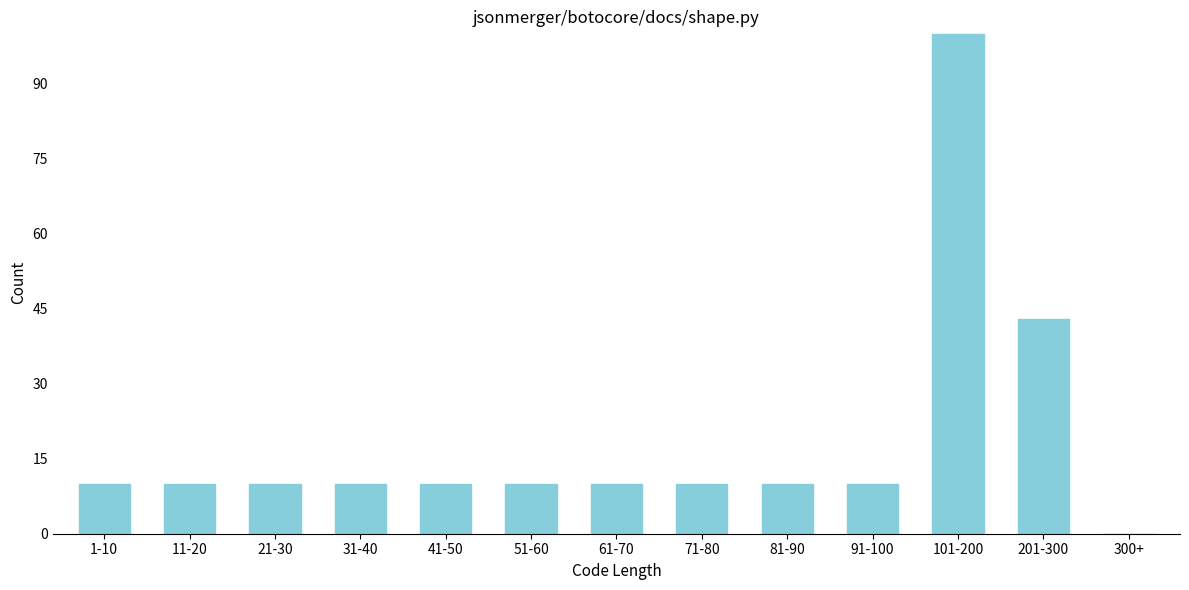

Reading left to right, transcribe all the data shown in this chart.

1-10=10	11-20=10	21-30=10	31-40=10	41-50=10	51-60=10	61-70=10	71-80=10	81-90=10	91-100=10	101-200=100	201-300=43	300+=0